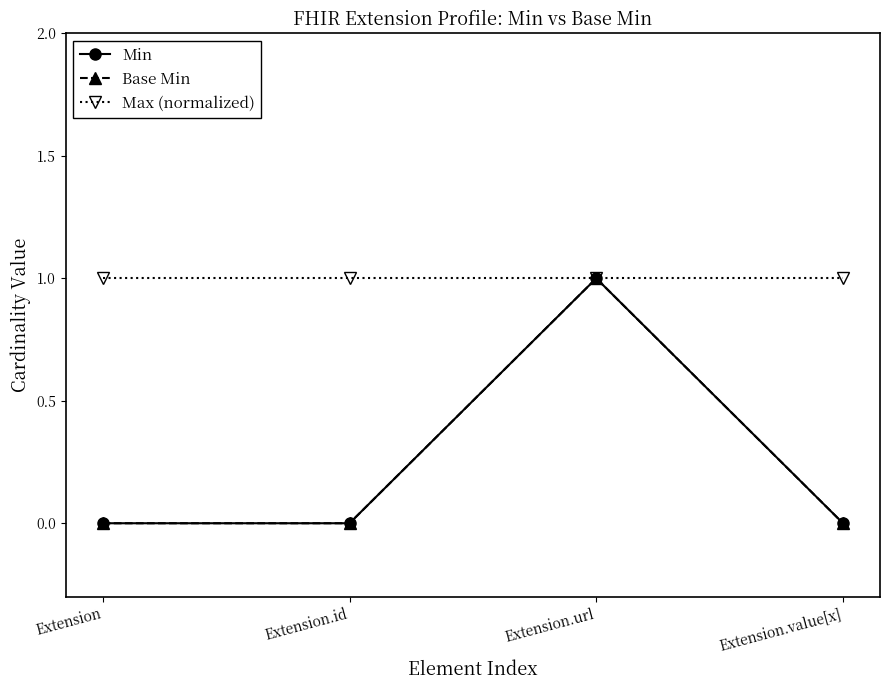

What is the label of the 3rd point from the left?

Extension.url